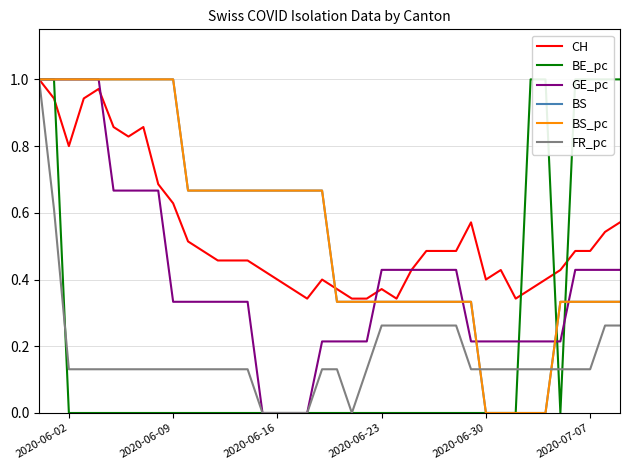

Count the number of categories in the chart.

40